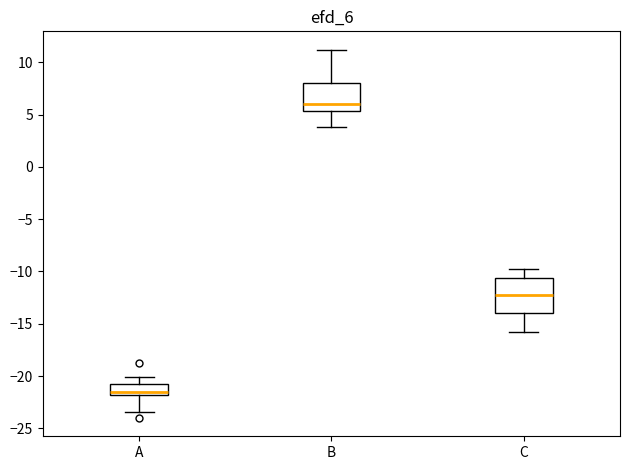

Where is the lower edge of the box for C on the y-axis? The values are not printed on the chart, so give them approximately, as read against the axis.

-14.0